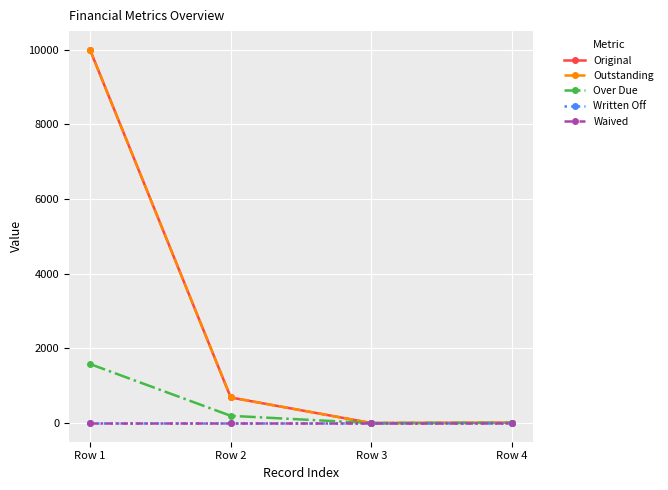

Between Row 1 and Row 3, which series saw the biggest shift?

Original